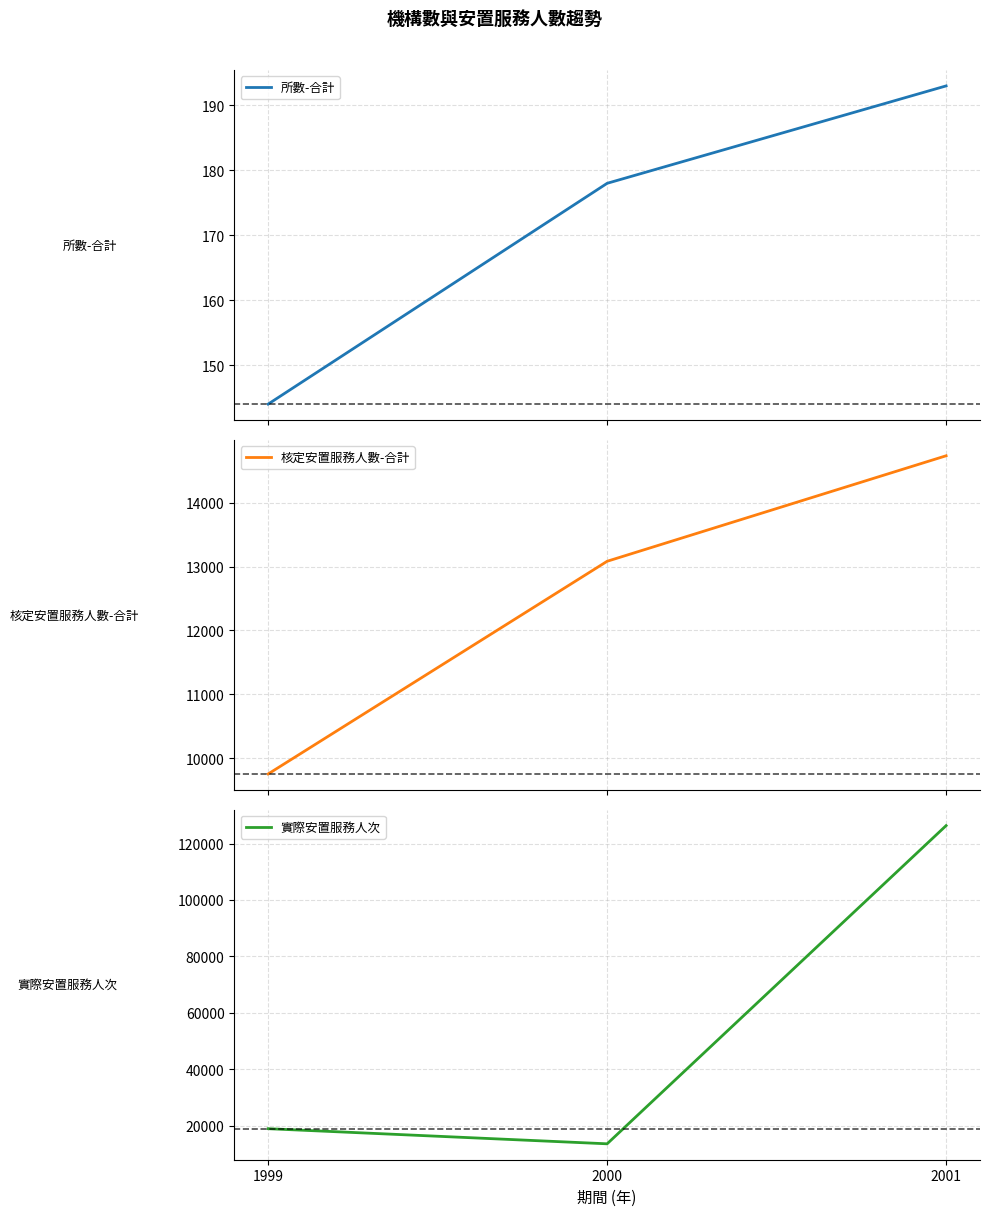

What is the value of the 實際安置服務人次 point at the 2nd from the left?

13537